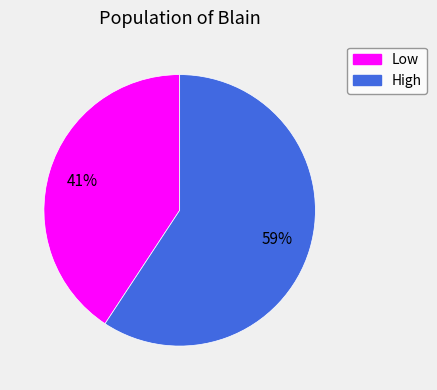

Between Low and High, which is larger?

High